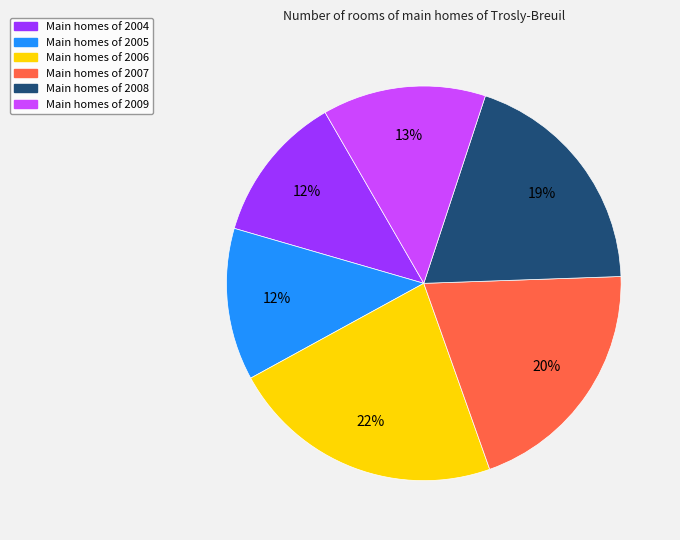

How many segments does this pie chart have?

6